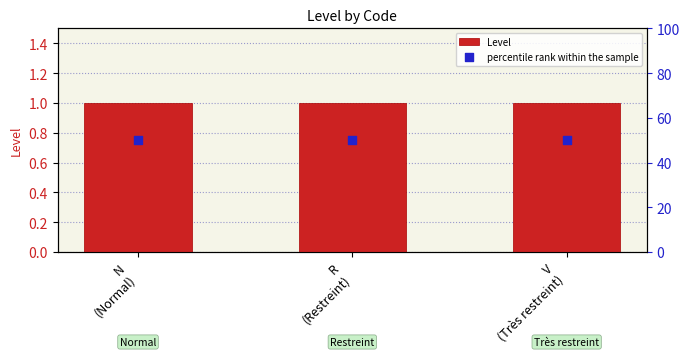

Which series reaches the maximum Y coordinate?

percentile rank within the sample